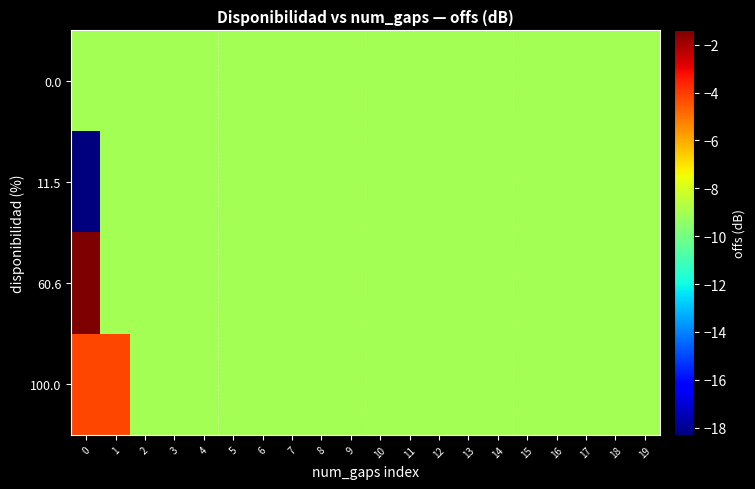

Rank the series by their maximum value, from highest to lowest.

60.6, 100.0, 0.0, 11.5